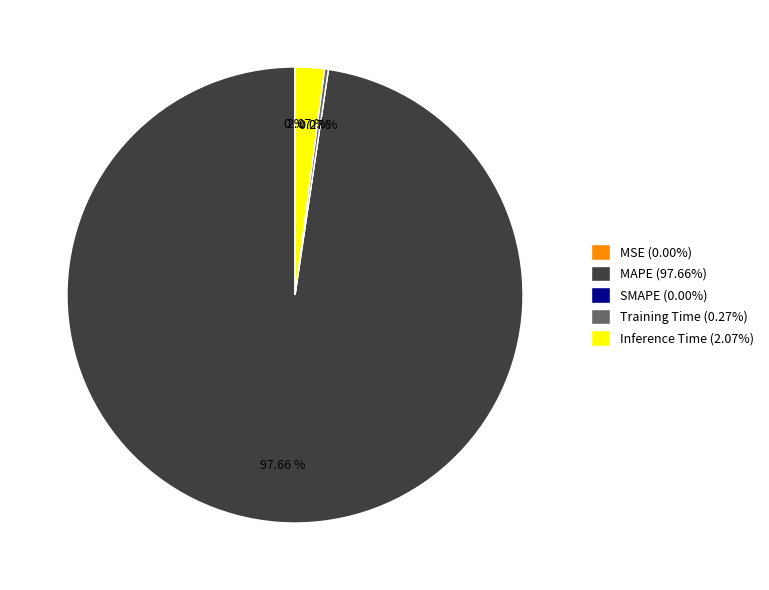

To the nearest percent, what is the difference between the largest and smallest slice percentages?

98%